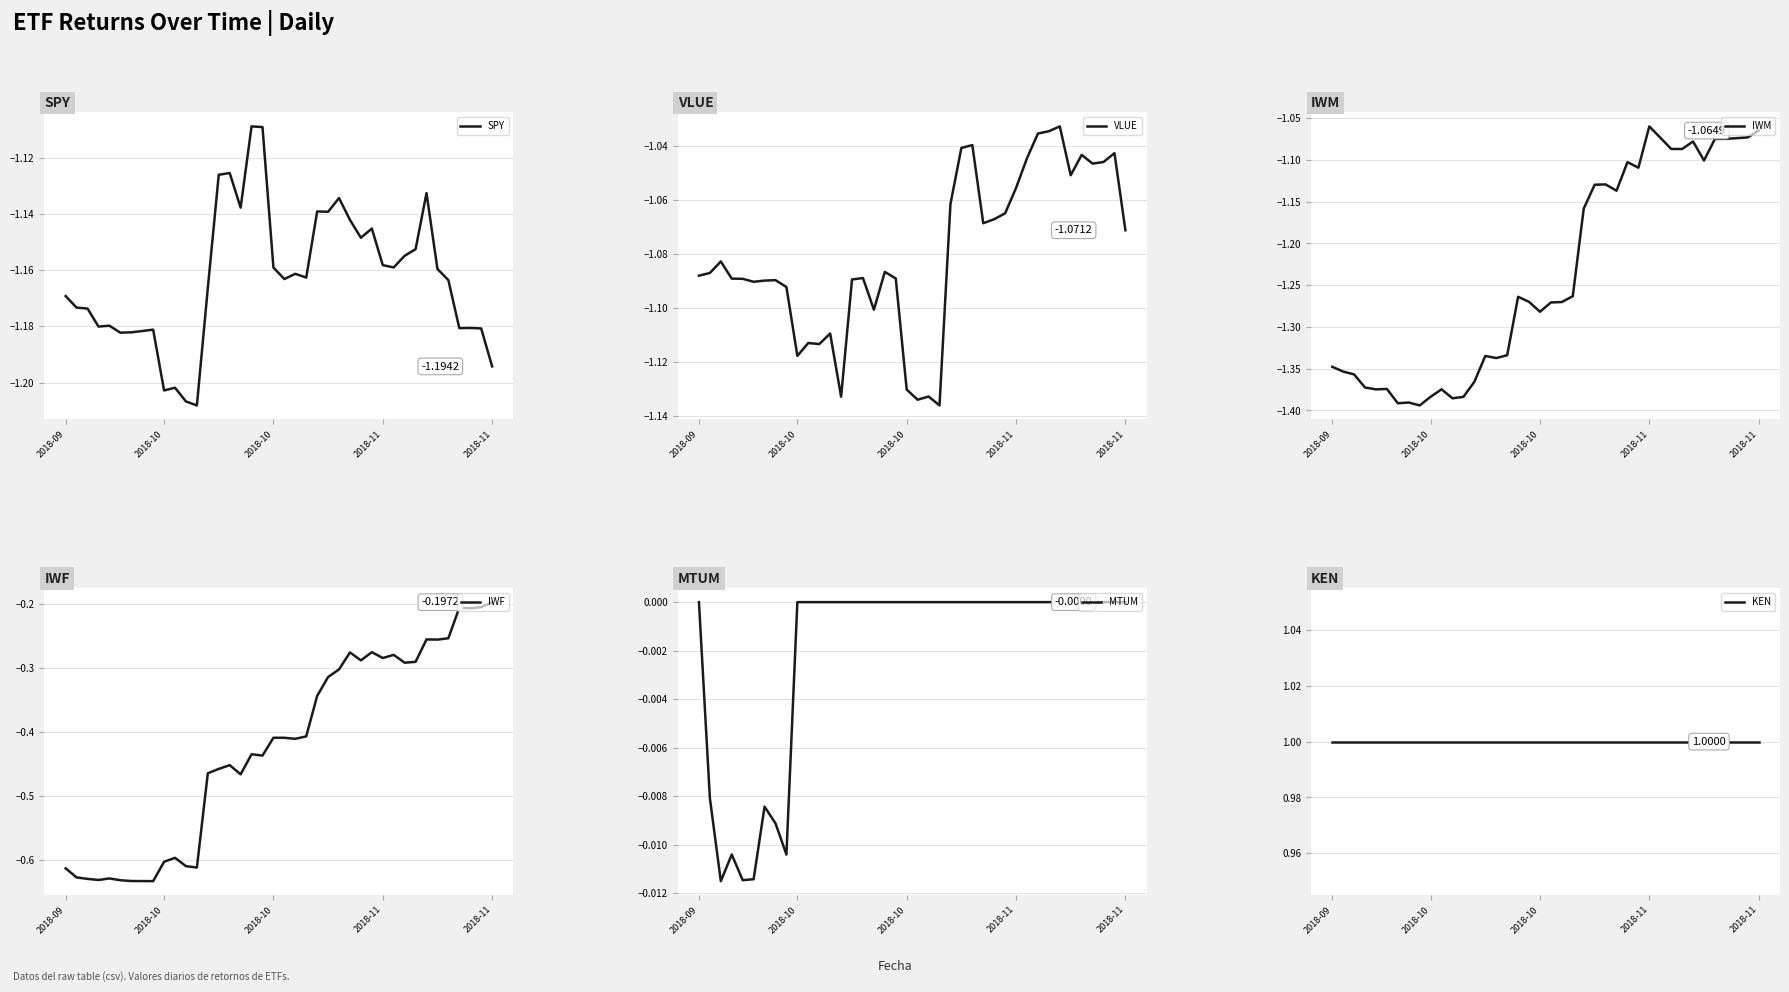

What is the spread (max minus min) of values at 2018-10?

2.4